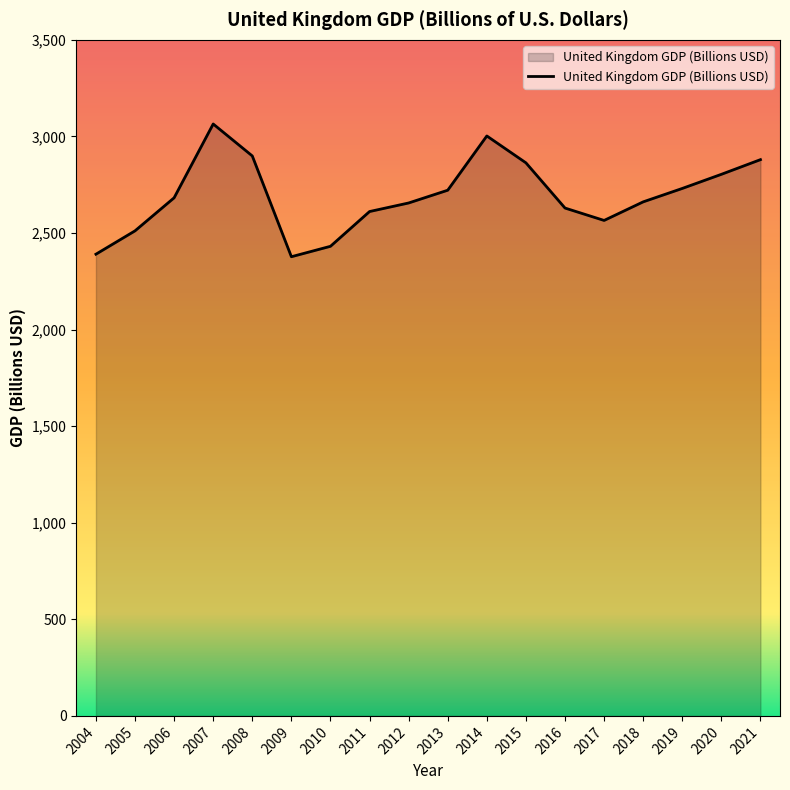

What is the smallest value displayed?

2377.2